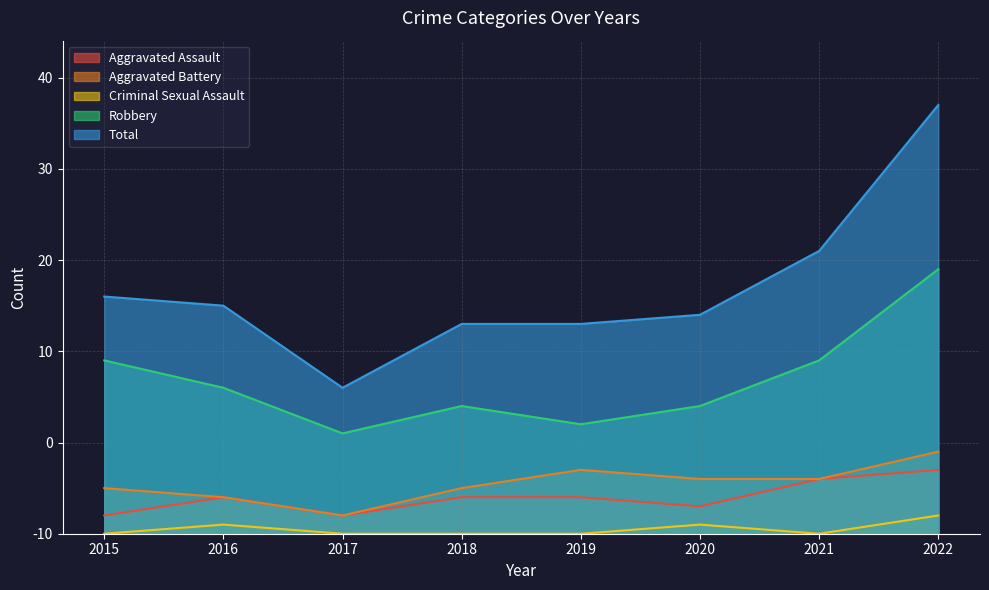

Which series has the widest spread of values?

Total